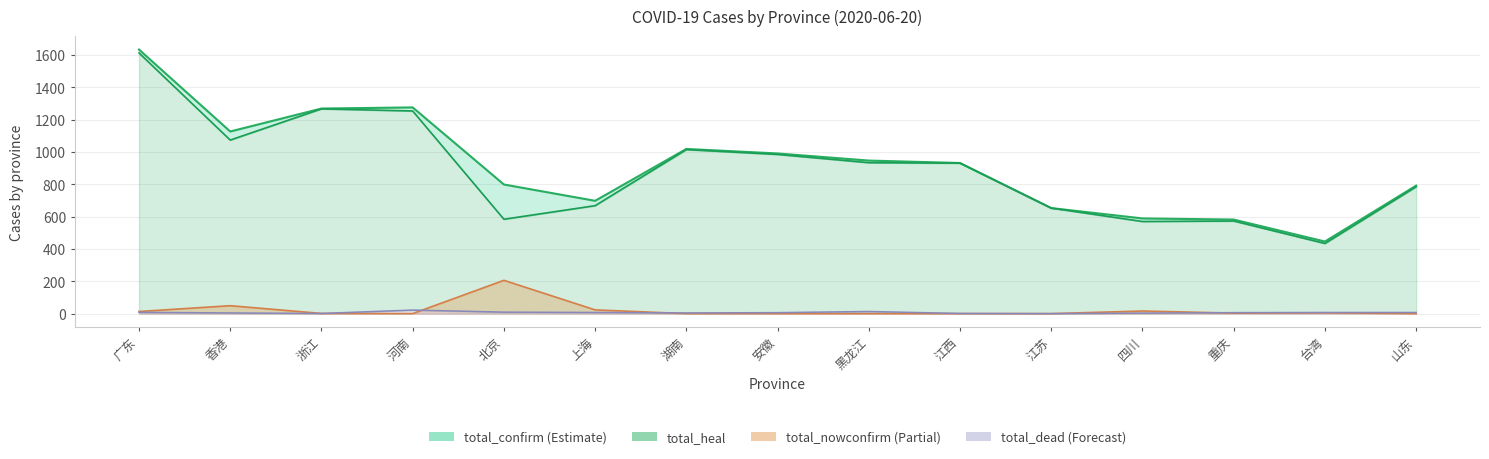

What is the sum of all total_dead values?

98